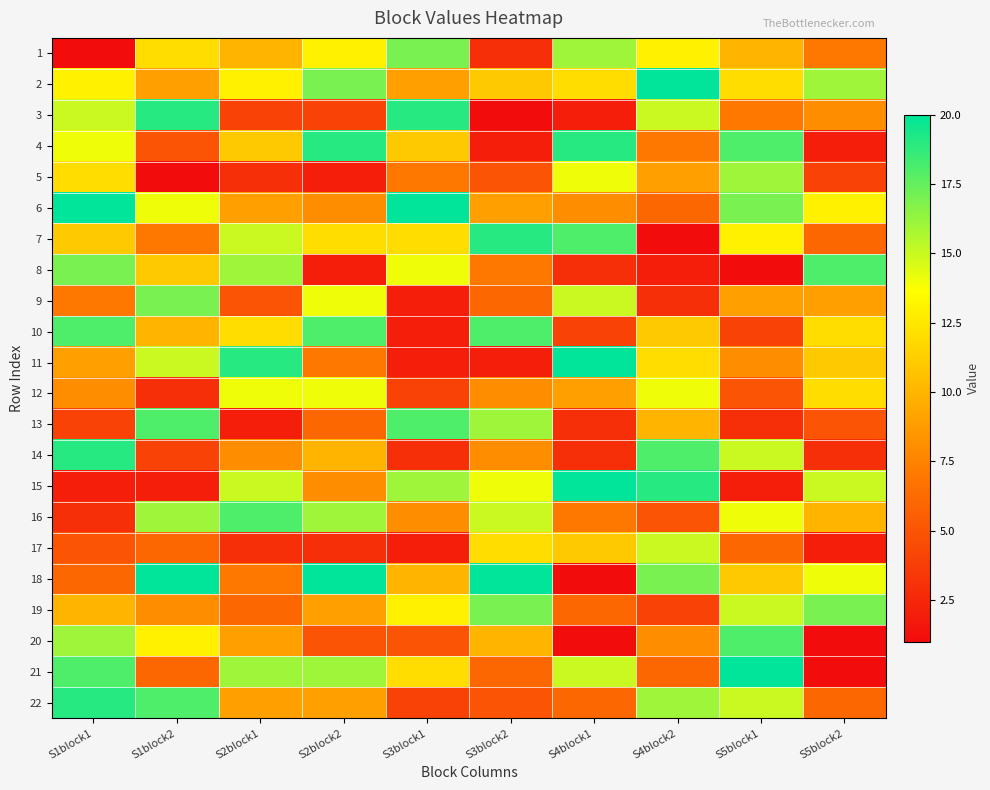

What is the difference between the highest and lowest values at S5block2?

17